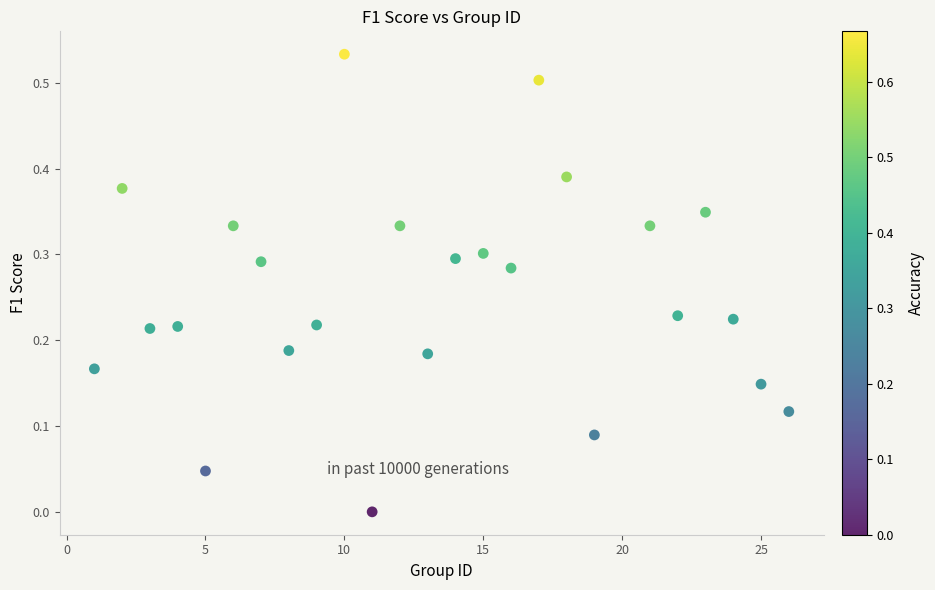

What is the range of X values (max minus min)?

25.0